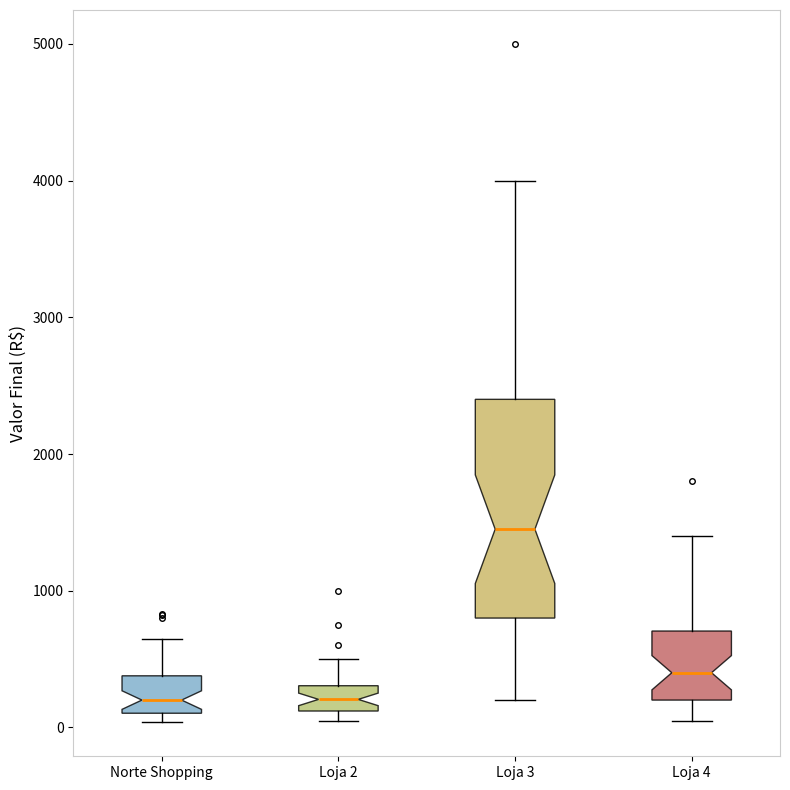

Comparing the boxes themselves (not the whiskers), which one is the tallest?

Loja 3